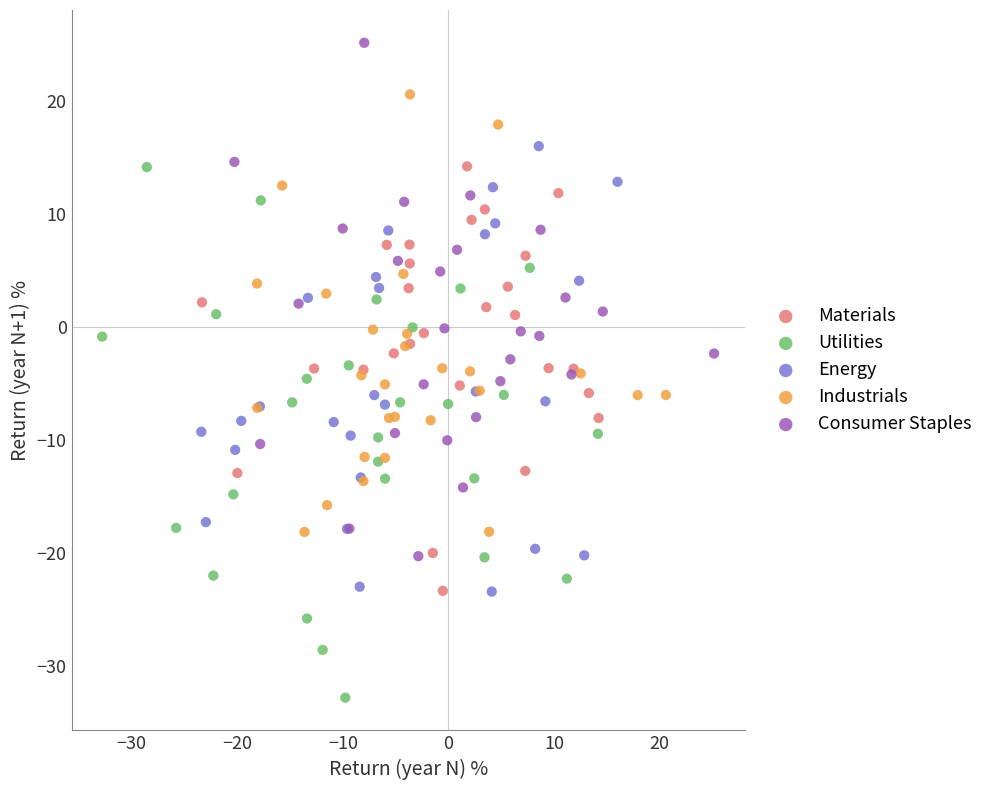

Which series contains the lowest Y value?

Utilities